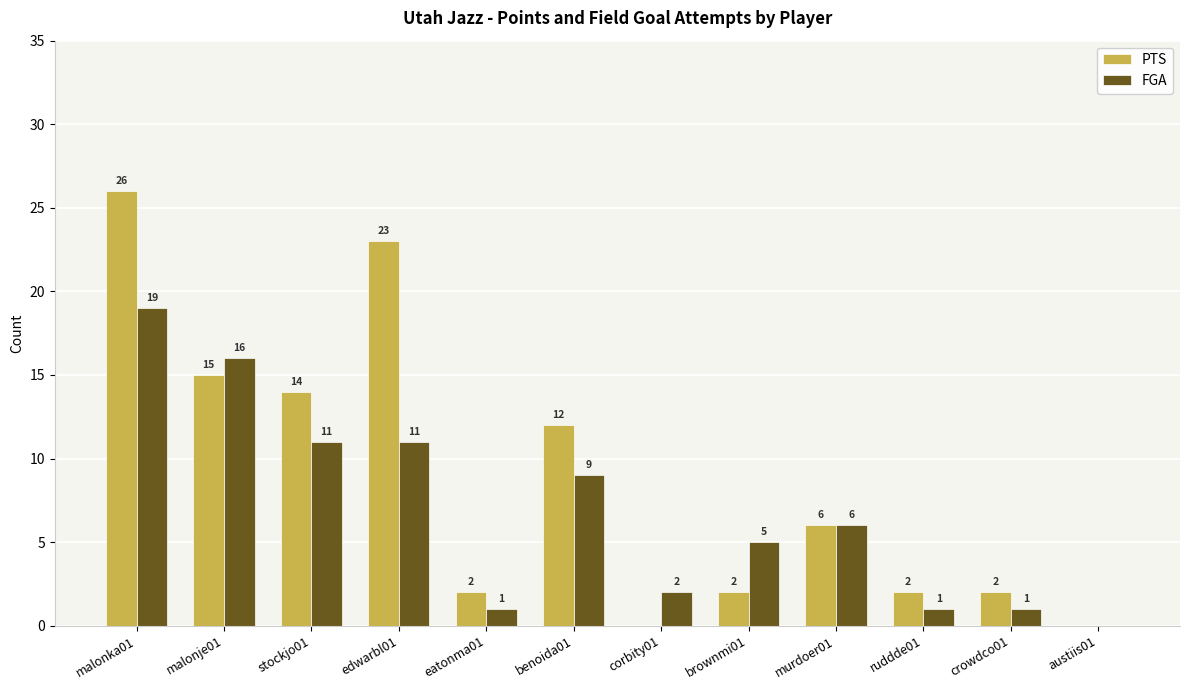

Between malonka01 and edwarbl01, which series saw the biggest shift?

FGA